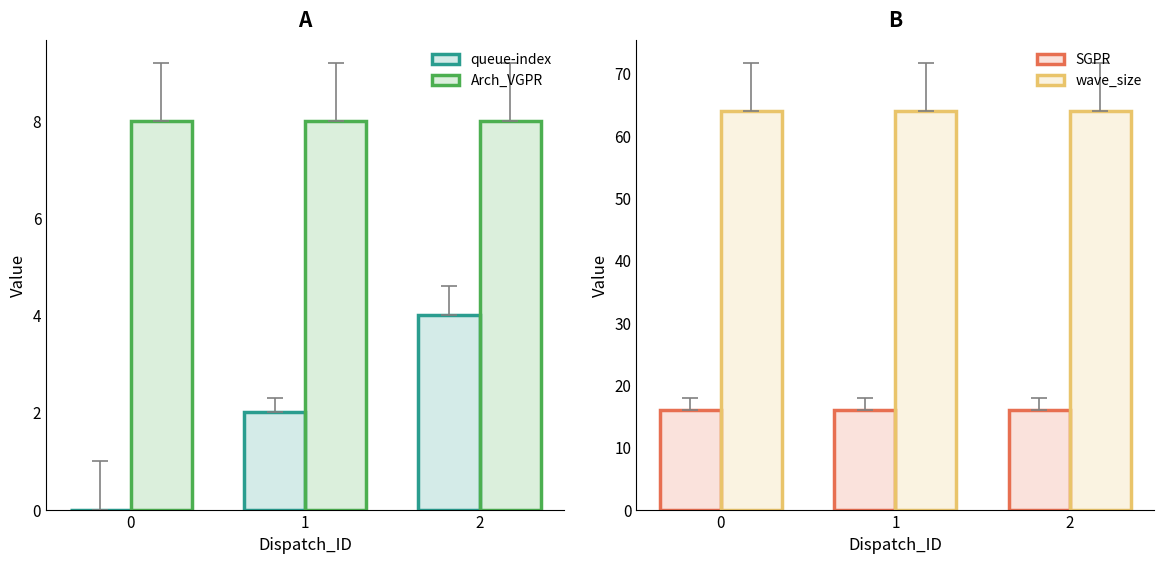

At how many categories does at least one series exceed 40?

3